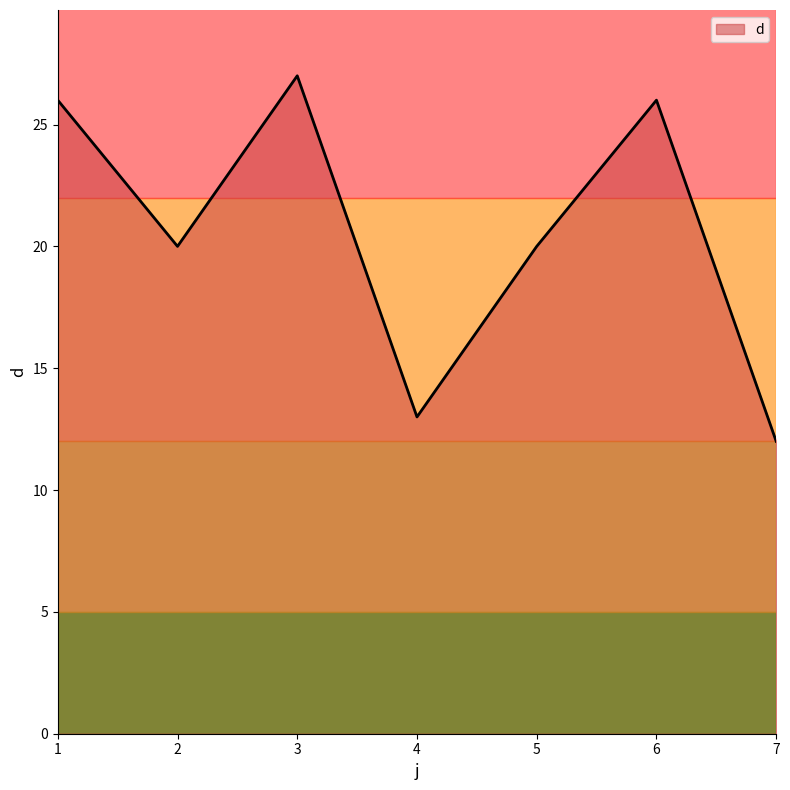

What is the difference between the maximum and second lowest values?

14